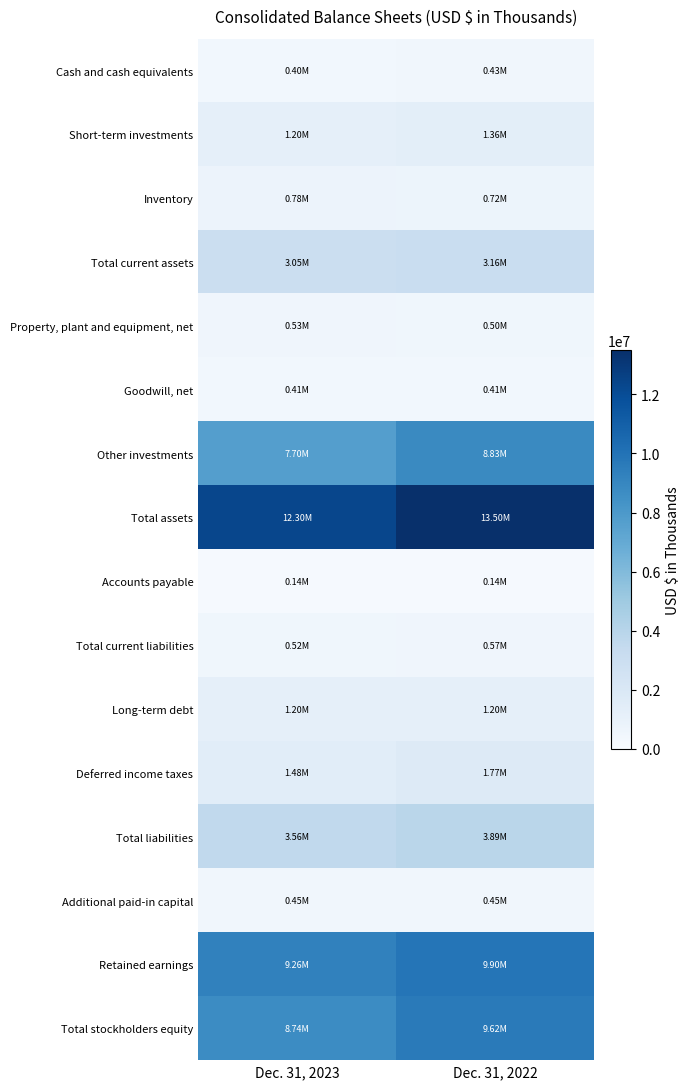

Reading left to right, transcribe all the data shown in this chart.

Cash and cash equivalents: Dec. 31, 2023=403815	Dec. 31, 2022=434215
Short-term investments: Dec. 31, 2023=1203327	Dec. 31, 2022=1356457
Inventory: Dec. 31, 2023=780517	Dec. 31, 2022=719316
Total current assets: Dec. 31, 2023=3048330	Dec. 31, 2022=3157976
Property, plant and equipment, net: Dec. 31, 2023=529007	Dec. 31, 2022=498612
Goodwill, net: Dec. 31, 2023=413569	Dec. 31, 2022=406488
Other investments: Dec. 31, 2023=7698070	Dec. 31, 2022=8830892
Total assets: Dec. 31, 2023=12299070	Dec. 31, 2022=13501666
Accounts payable: Dec. 31, 2023=144625	Dec. 31, 2022=135041
Total current liabilities: Dec. 31, 2023=522799	Dec. 31, 2022=568708
Long-term debt: Dec. 31, 2023=1199052	Dec. 31, 2022=1197716
Deferred income taxes: Dec. 31, 2023=1475495	Dec. 31, 2022=1770481
Total liabilities: Dec. 31, 2023=3557937	Dec. 31, 2022=3886414
Additional paid-in capital: Dec. 31, 2023=449075	Dec. 31, 2022=447454
Retained earnings: Dec. 31, 2023=9260629	Dec. 31, 2022=9898203
Total stockholders equity: Dec. 31, 2023=8741133	Dec. 31, 2022=9615252